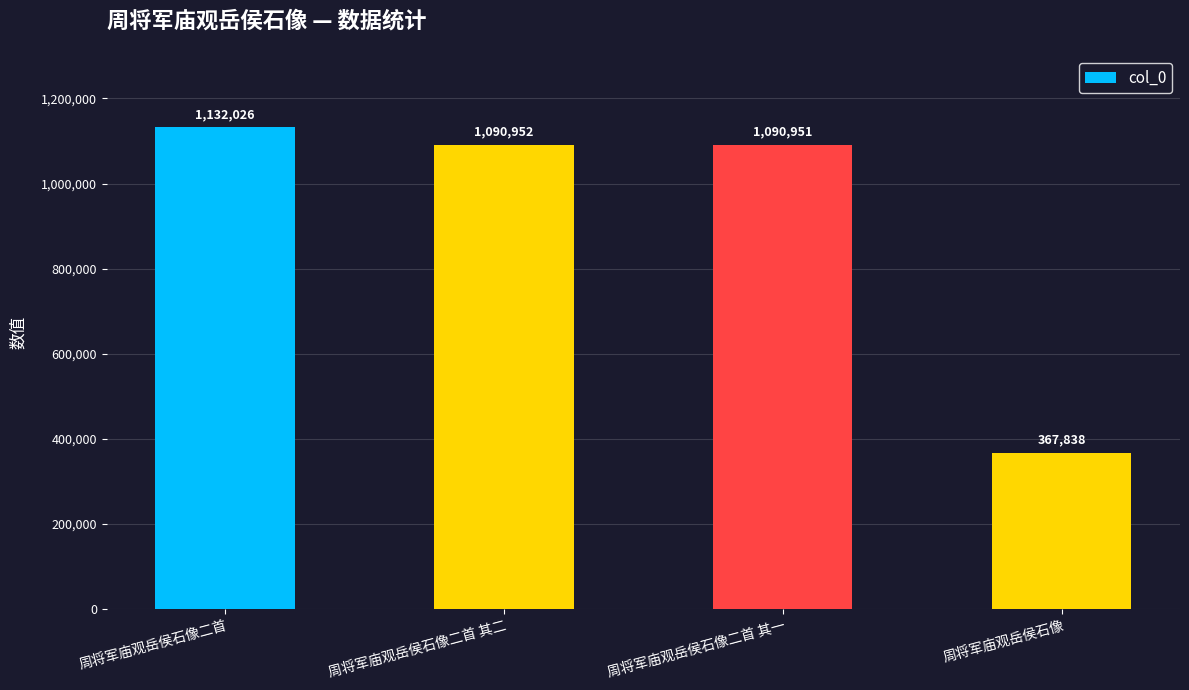

What is the sum of the values at 周将军庙观岳侯石像二首 and 周将军庙观岳侯石像二首 其一?

2222977